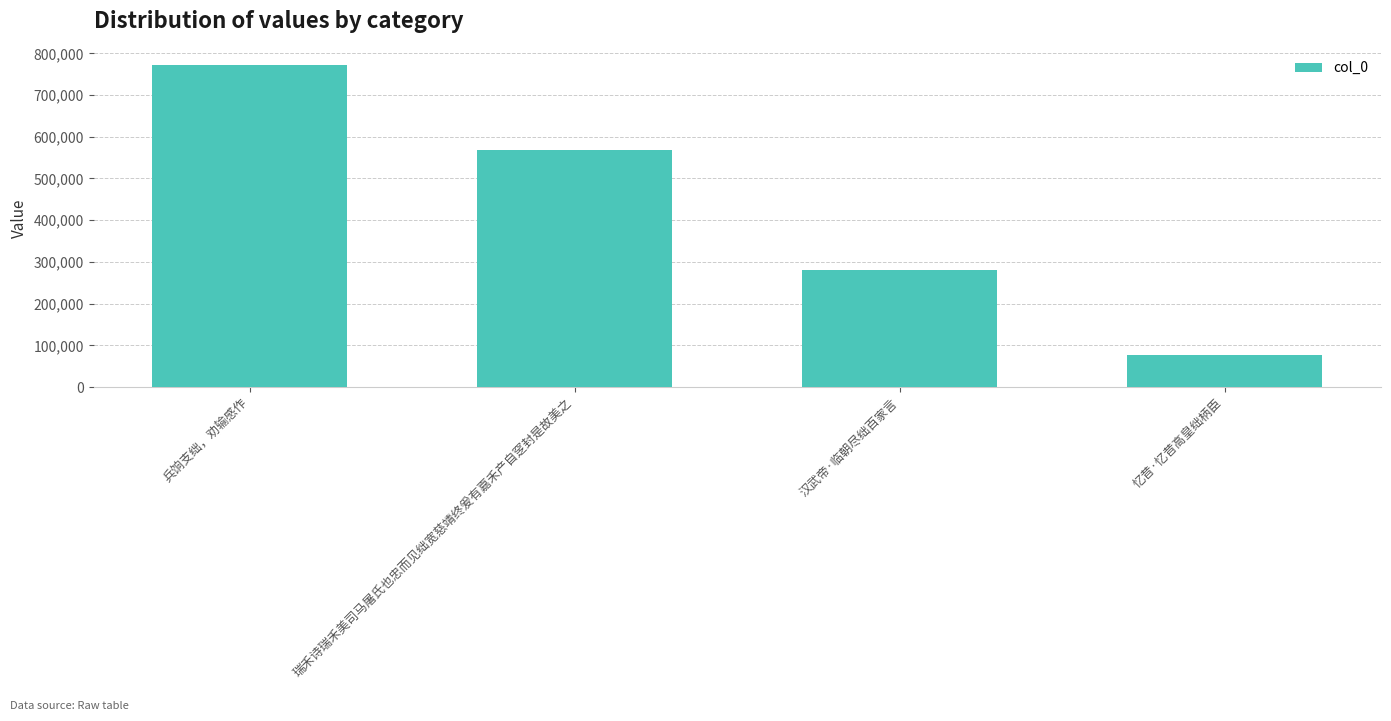

Rank the categories by value from highest to lowest.

兵饷支绌，劝输感作, 瑞禾诗瑞禾美司马屠氏也忠而见绌宽慈靖终爰有嘉禾产自窆封是故美之, 汉武帝·临朝尽绌百家言, 忆昔·忆昔高皇绌柄臣